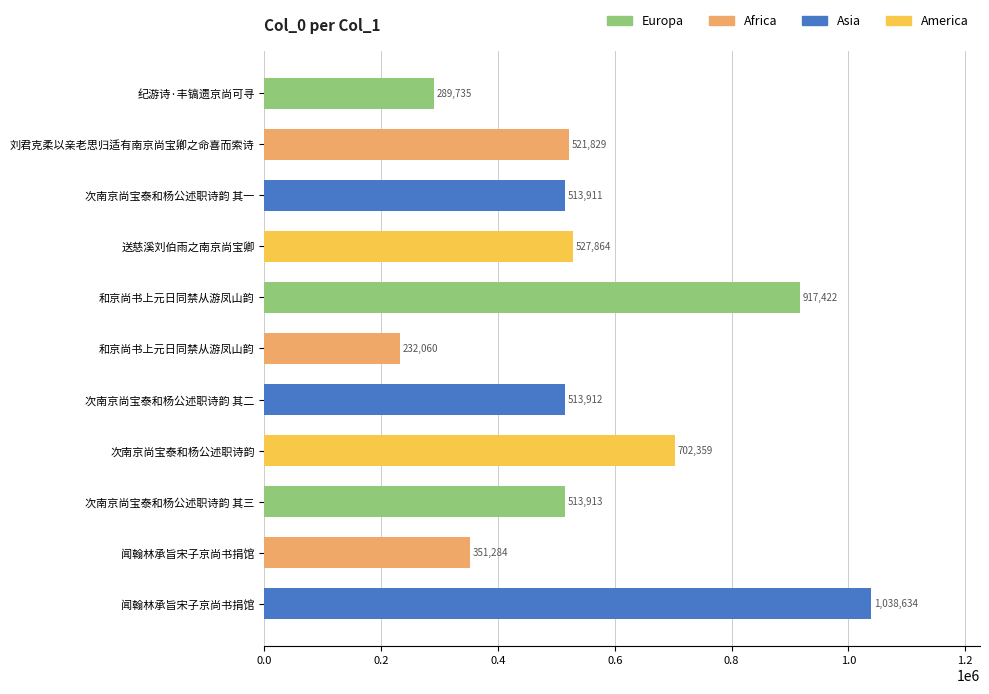

How many categories are shown in the chart?

11